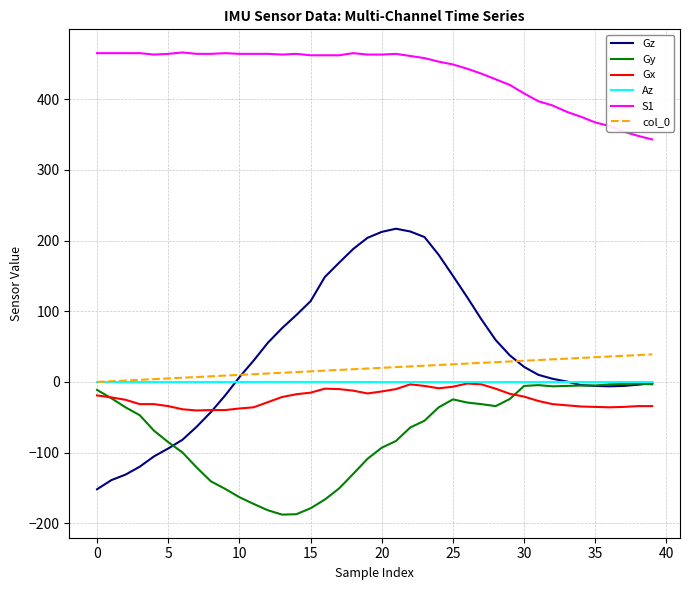

Is this an area chart (filled region under the line)?

No